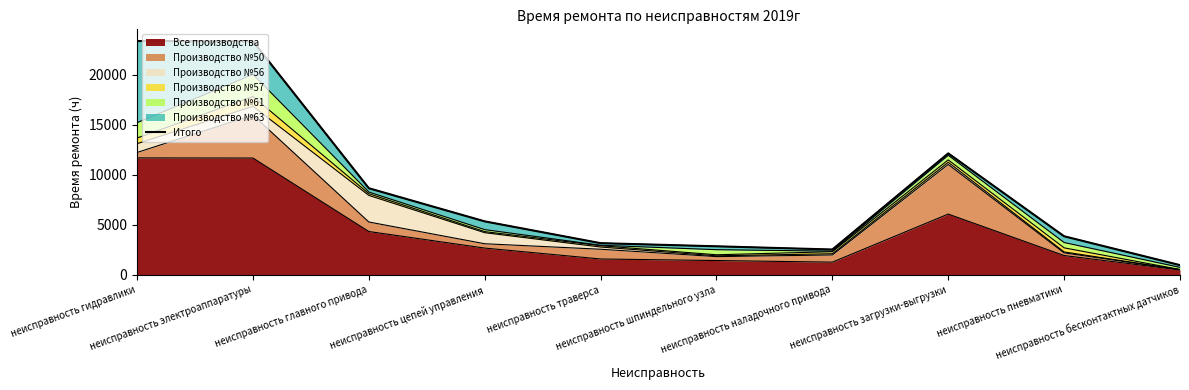

List the labels in order of value, smallest first.

неисправность бесконтактных датчиков, неисправность наладочного привода, неисправность шпиндельного узла, неисправность траверса, неисправность пневматики, неисправность цепей управления, неисправность главного привода, неисправность загрузки-выгрузки, неисправность электроаппаратуры, неисправность гидравлики